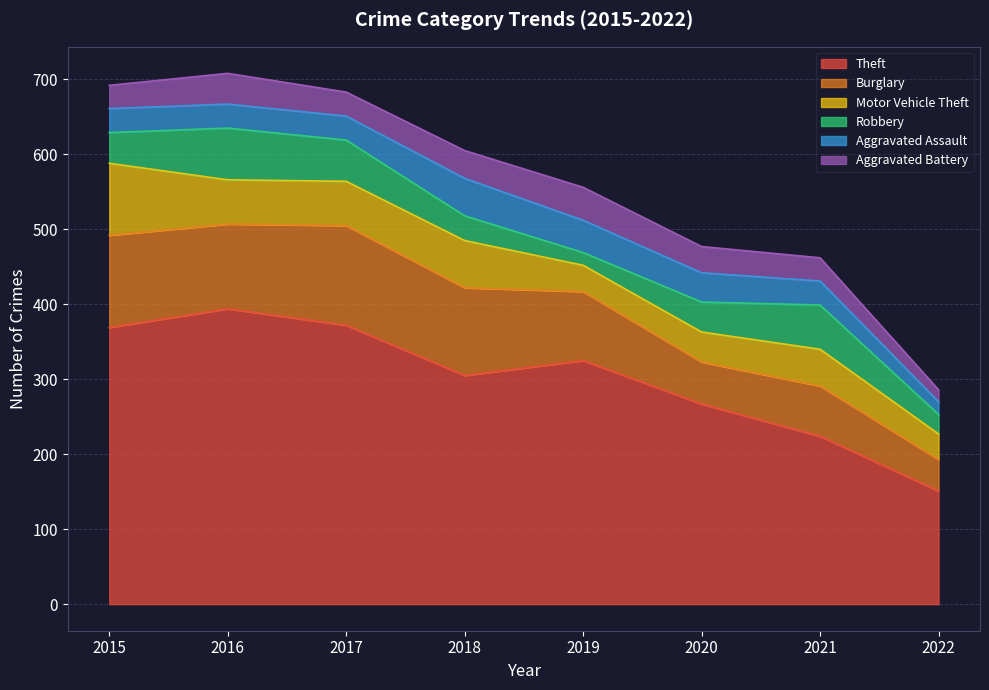

What is the difference between the Theft values at 2015 and 2017?

3